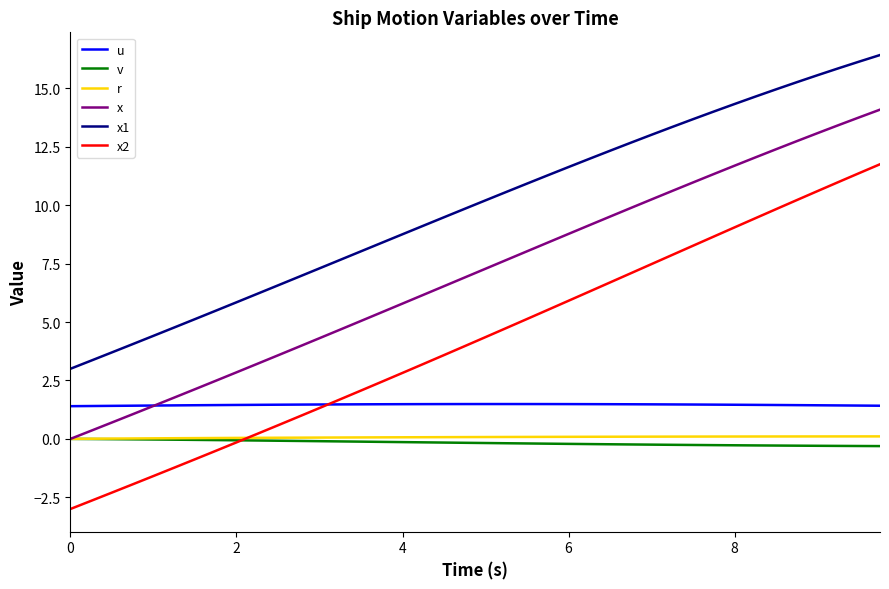

How many values in the x series are below 7?

20